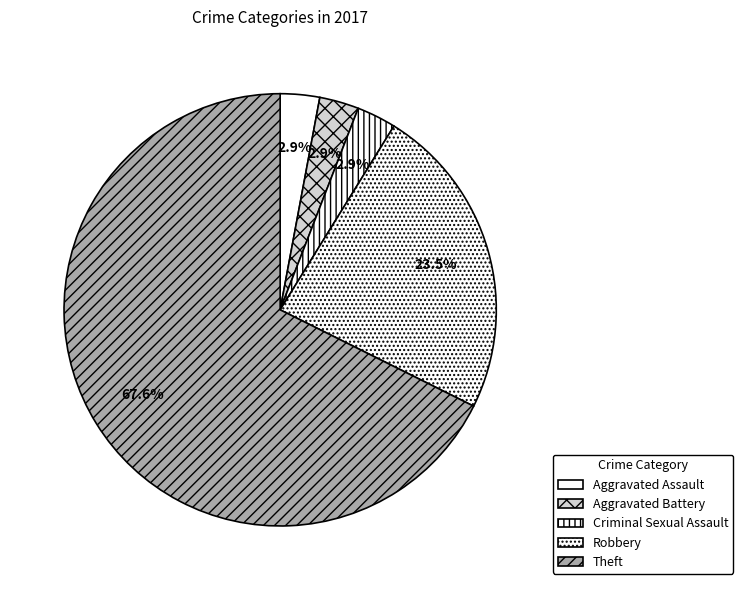

Is the sum of Aggravated Battery and Aggravated Assault greater than half?

No